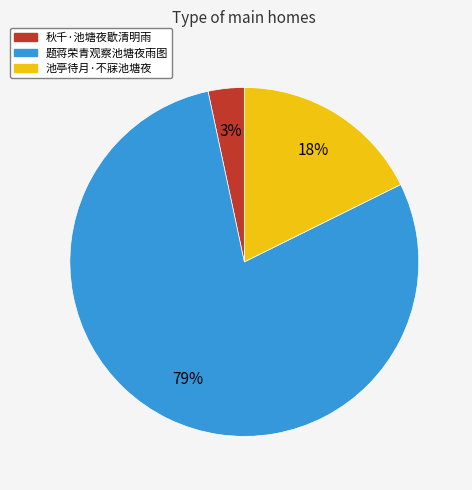

Is it true that 池亭待月·不寐池塘夜 is 18% of the pie?

True